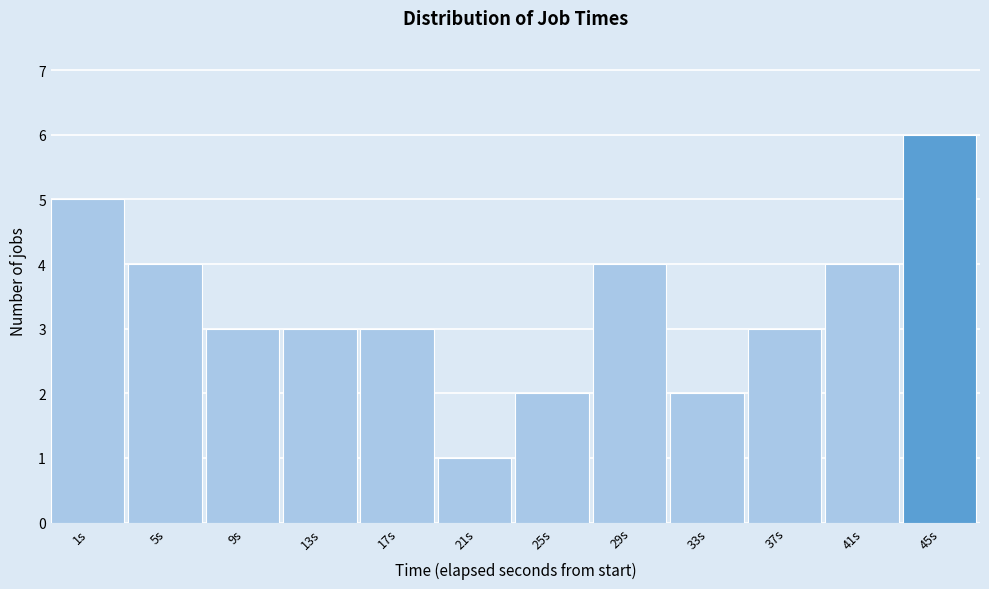

Reading right to left, extract all data points from this chart.

45s=6	41s=4	37s=3	33s=2	29s=4	25s=2	21s=1	17s=3	13s=3	9s=3	5s=4	1s=5